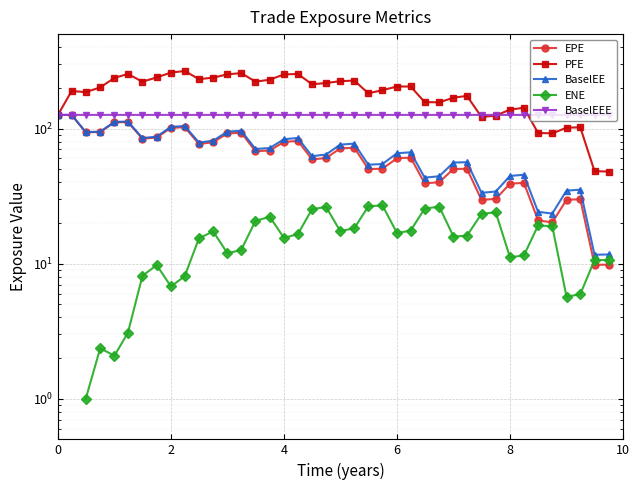

What are all the series names shown in the legend?

EPE, PFE, BaselEE, ENE, BaselEEE